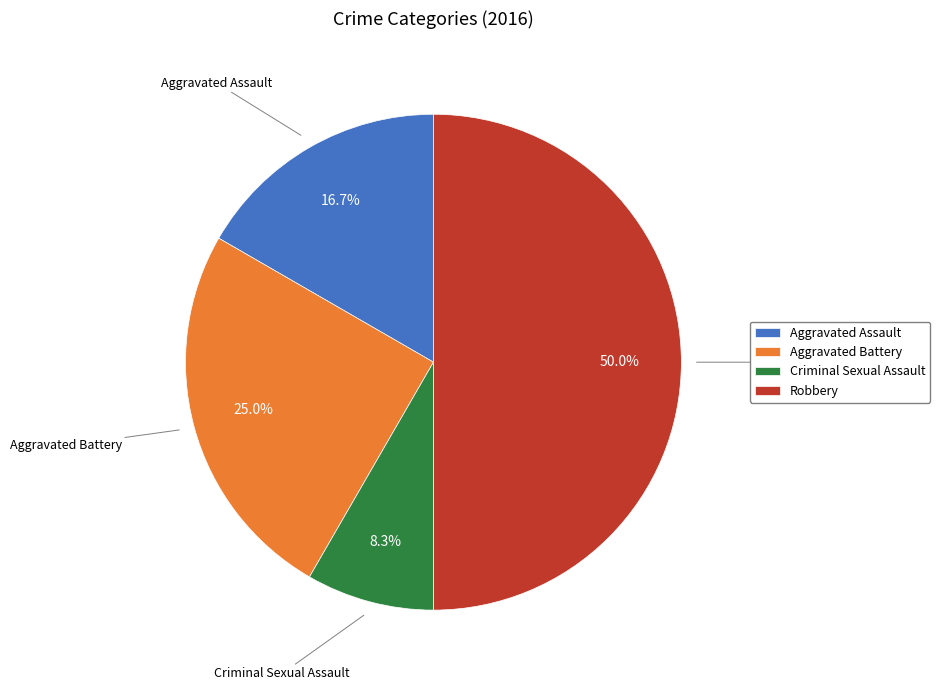

How many segments does this pie chart have?

4